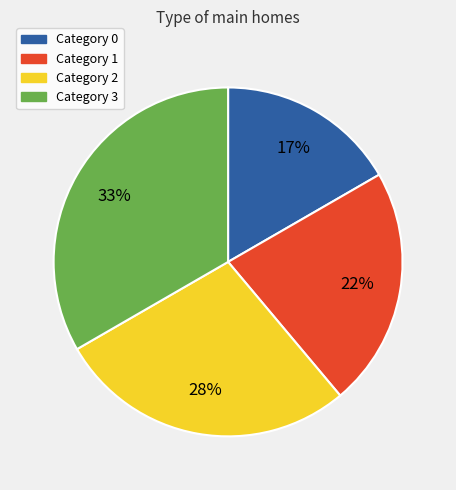

How many segments does this pie chart have?

4